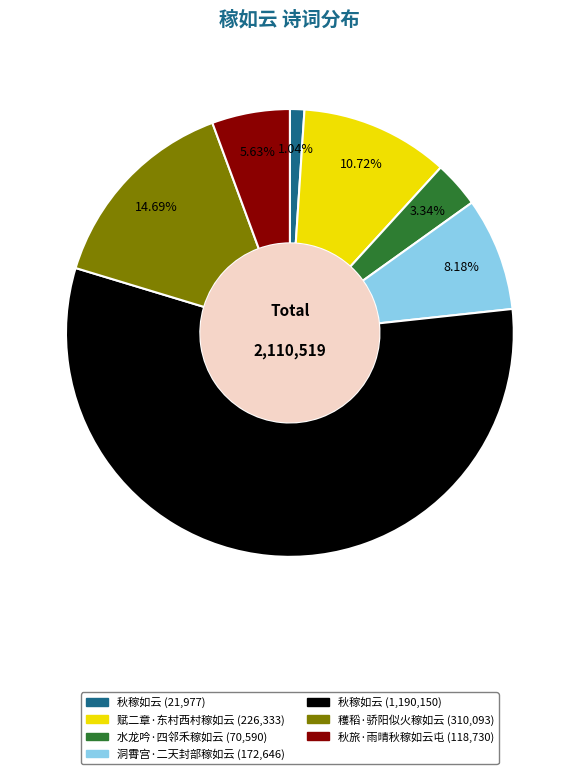

Is there any slice that represents more than half of the pie?

Yes